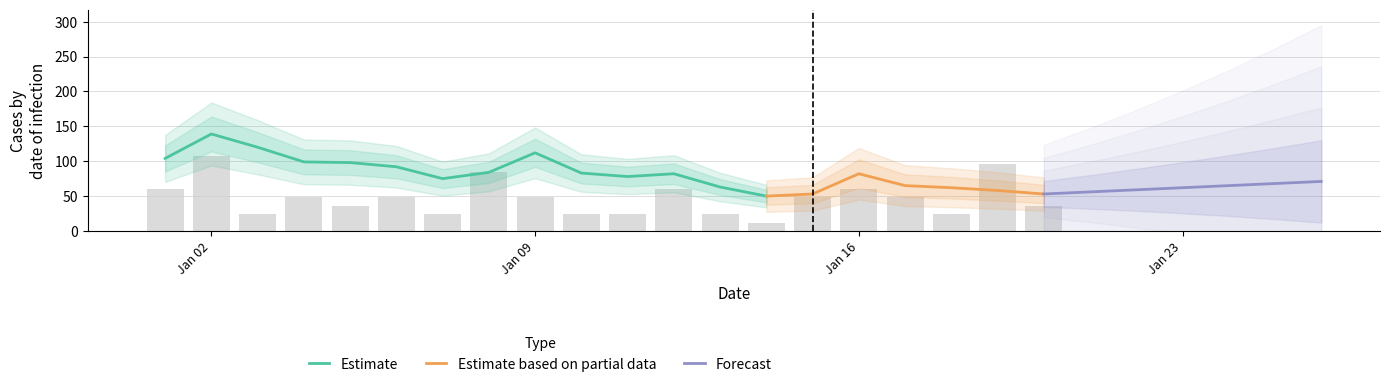

How many bars are there in total?

20